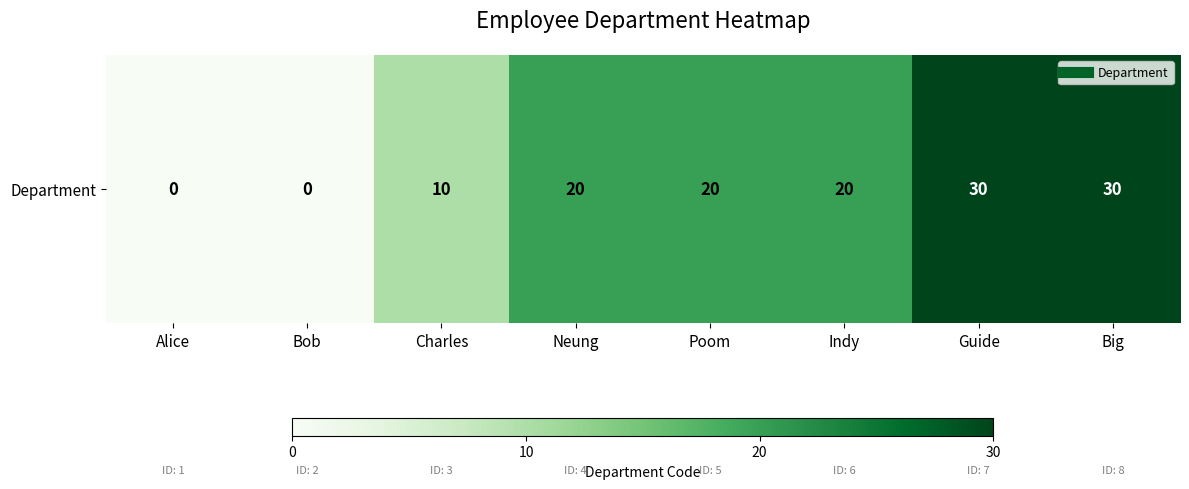

What is the sum of the values at Poom and Charles?

30